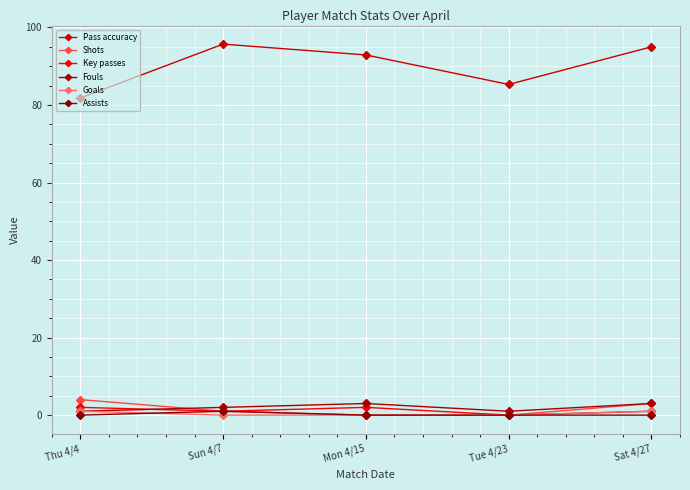

Is it true that Assists equals 0.6 at Mon 4/15?

False